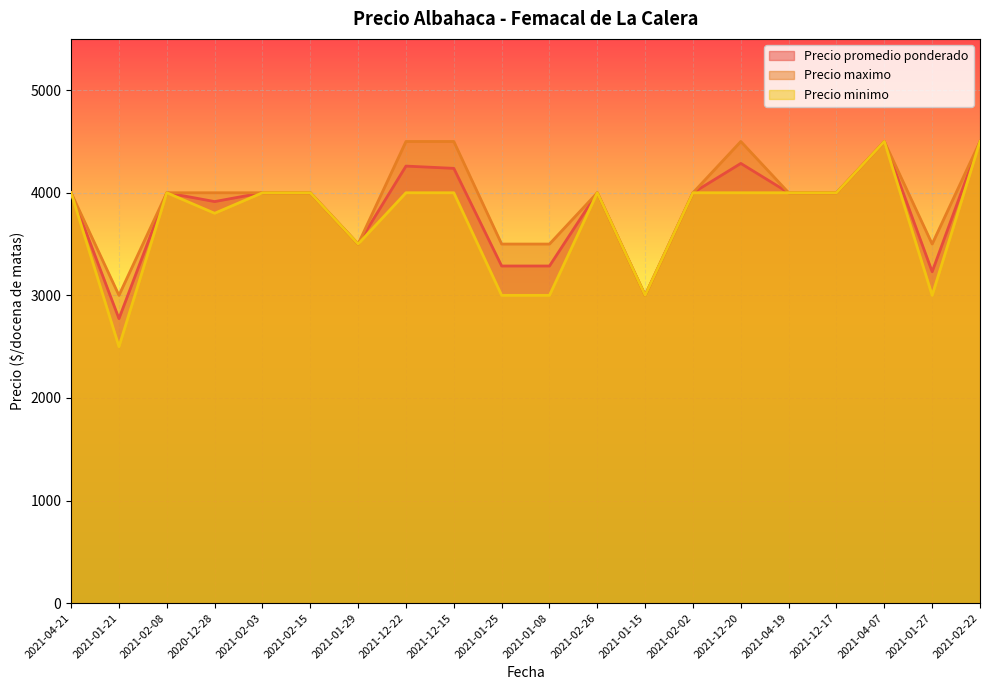

What is the value of the Precio promedio ponderado point at the 15th from the left?

4286